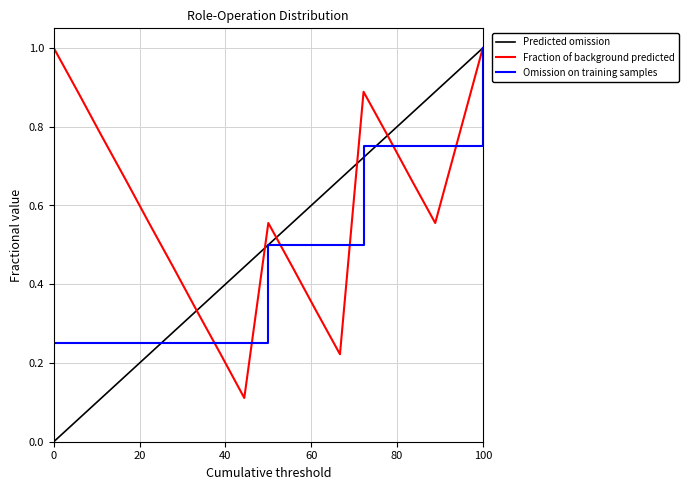

Which series has the largest total across all categories?

Fraction of background predicted